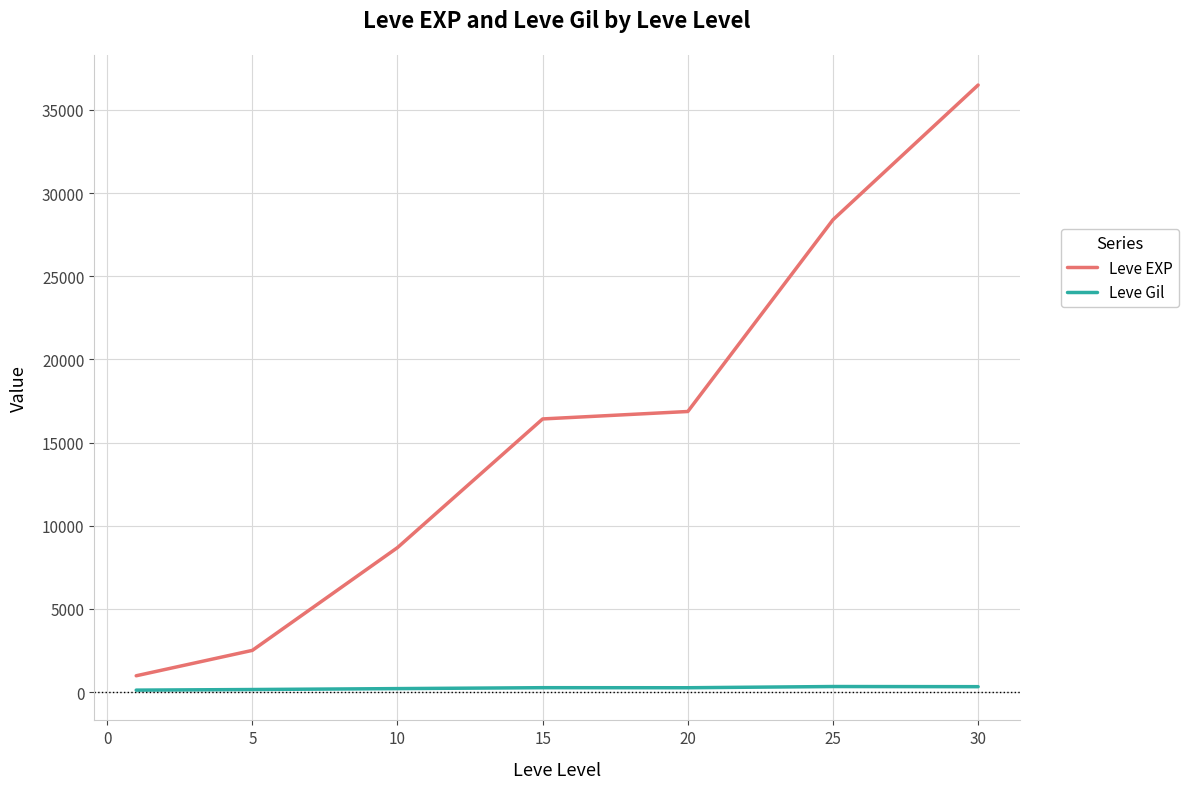

What is the maximum value shown in the chart?

36492.5